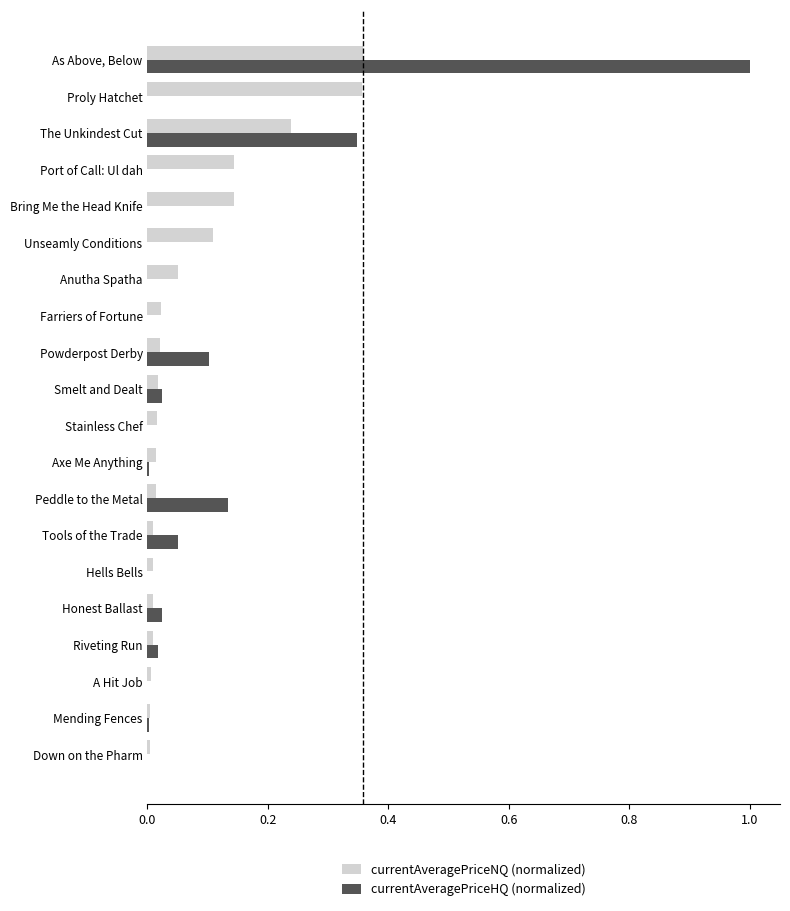

Which series has the largest range (max minus min)?

currentAveragePriceHQ (normalized)